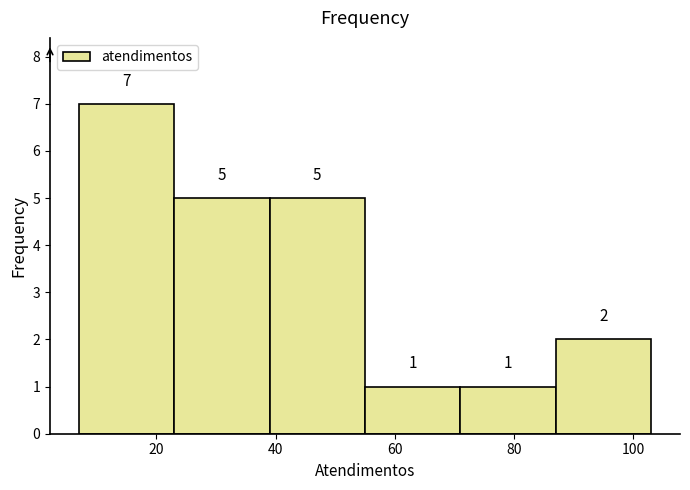

Reading left to right, transcribe this chart: for each bar, give the range it covers on the x-axis and its height. The bar edges are not printed on the chart, so give them approximately, as read against the axis.

7 to 23: 7
23 to 39: 5
39 to 55: 5
55 to 71: 1
71 to 87: 1
87 to 103: 2